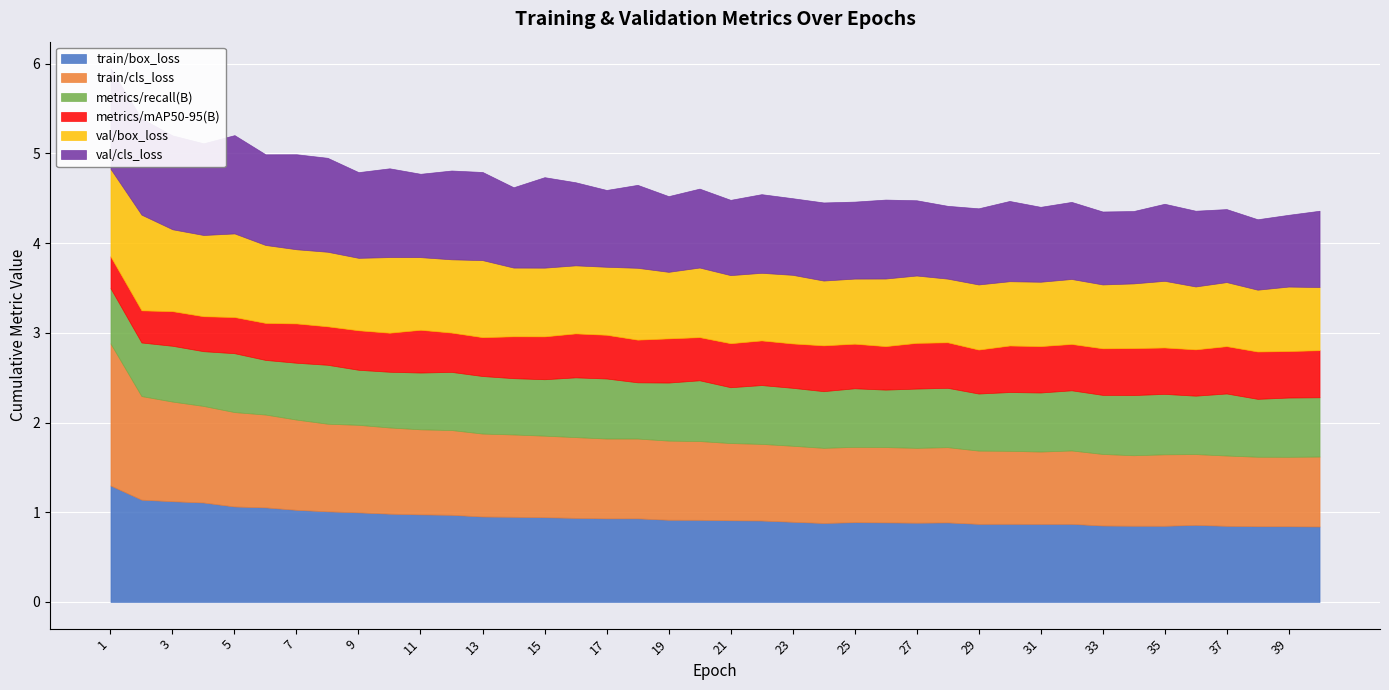

What is the maximum value for train/box_loss?

1.3